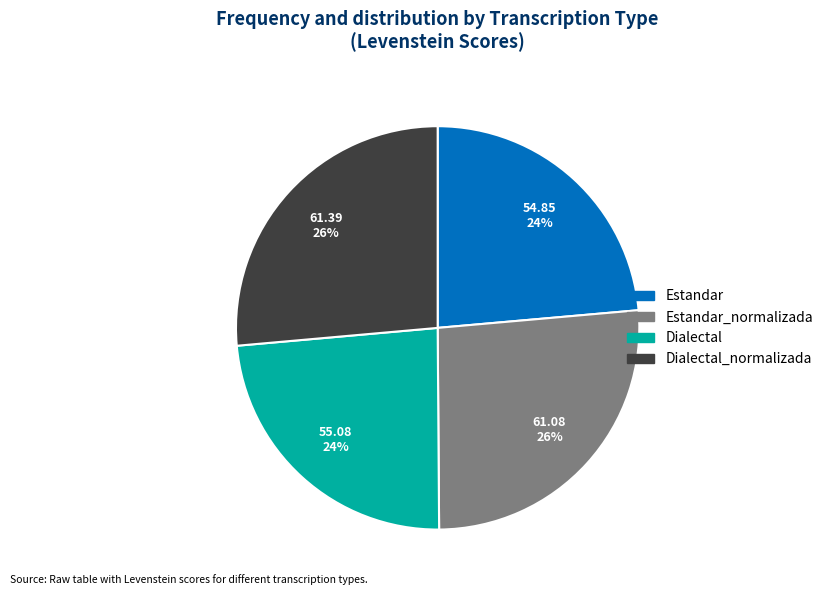

Is there a majority slice in this chart?

No